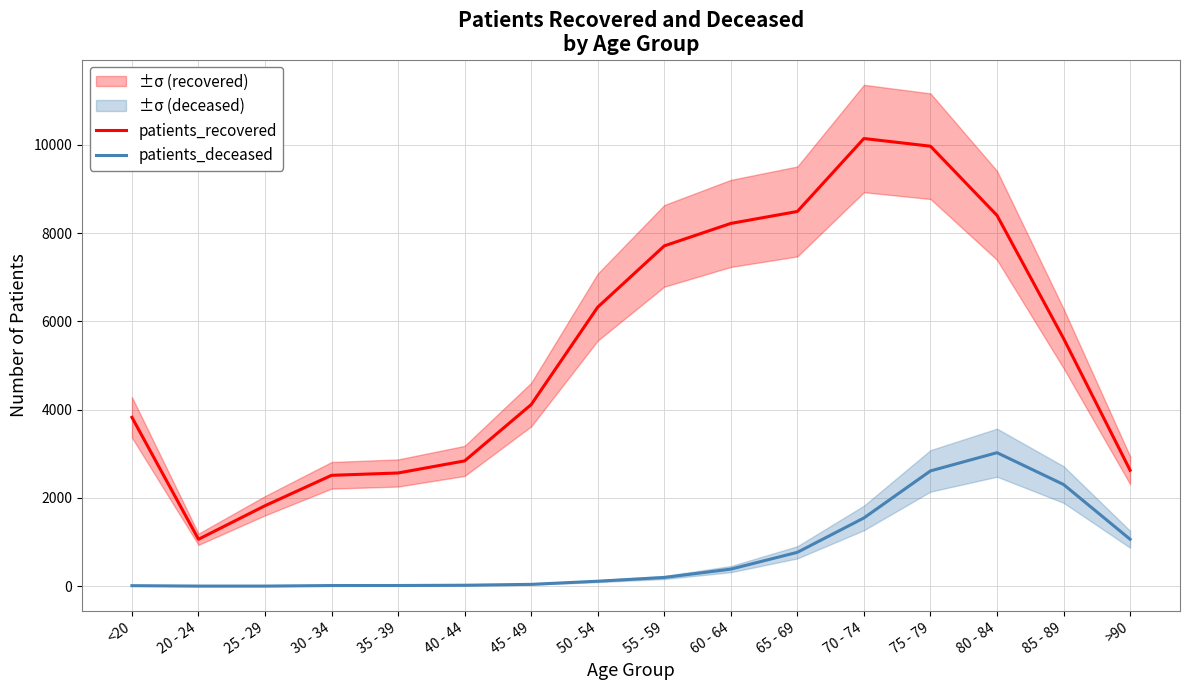

Does the chart display data point markers on the line(s)?

No